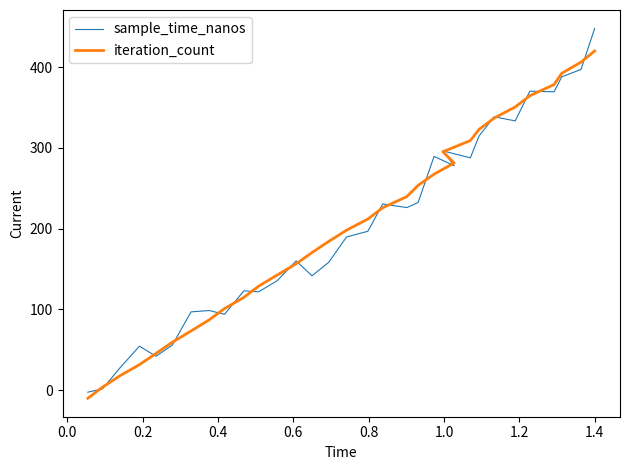

What are all the series names shown in the legend?

sample_time_nanos, iteration_count